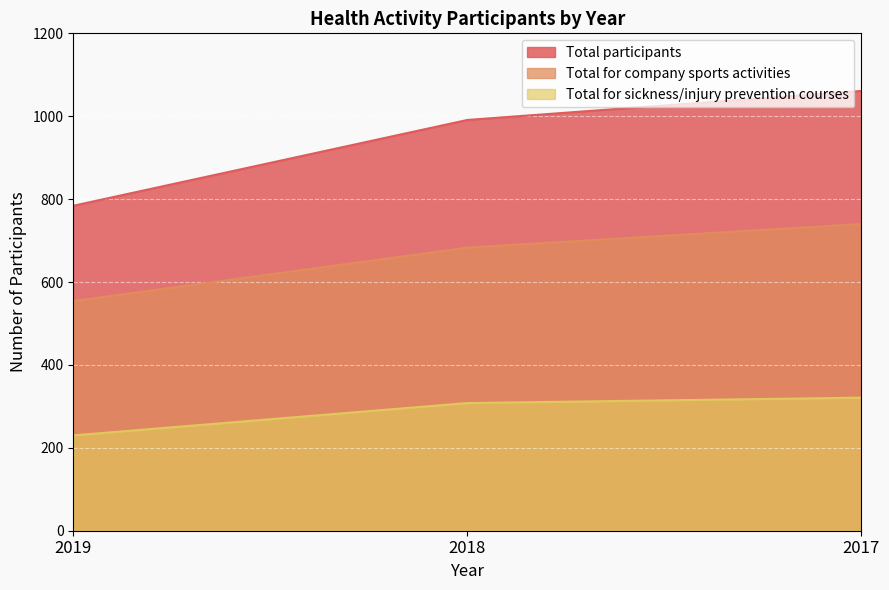

What are all the series names shown in the legend?

Total participants, Total for company sports activities, Total for sickness/injury prevention courses